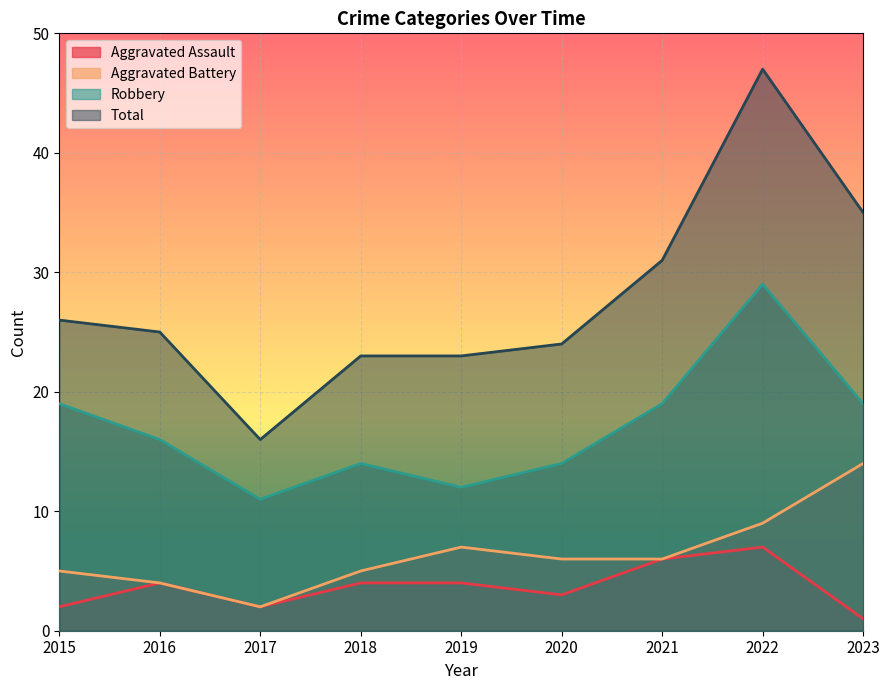

Between 2018 and 2019, which is larger?

2018